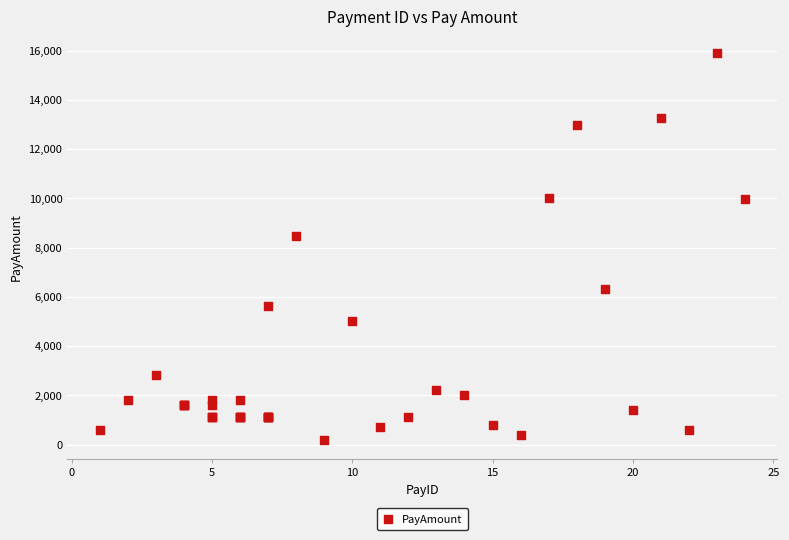

What Y value in the scatter plot is closest to 8048?

8450.7